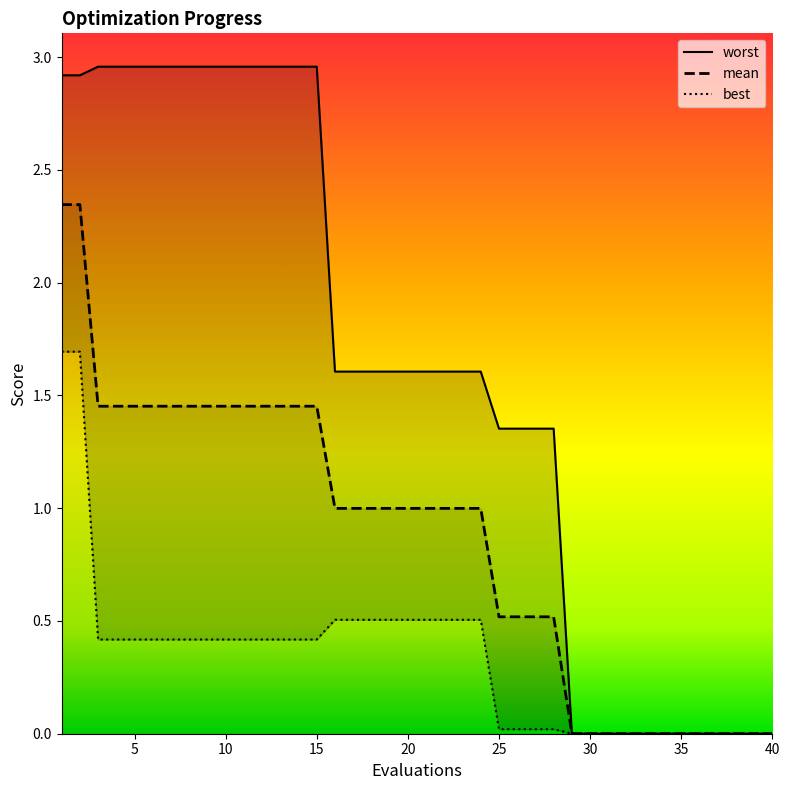

Which series has the largest range (max minus min)?

worst